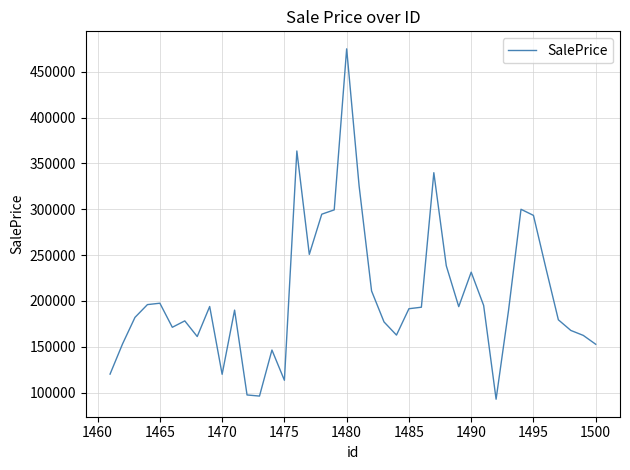

What is the minimum value shown in the chart?

92756.7